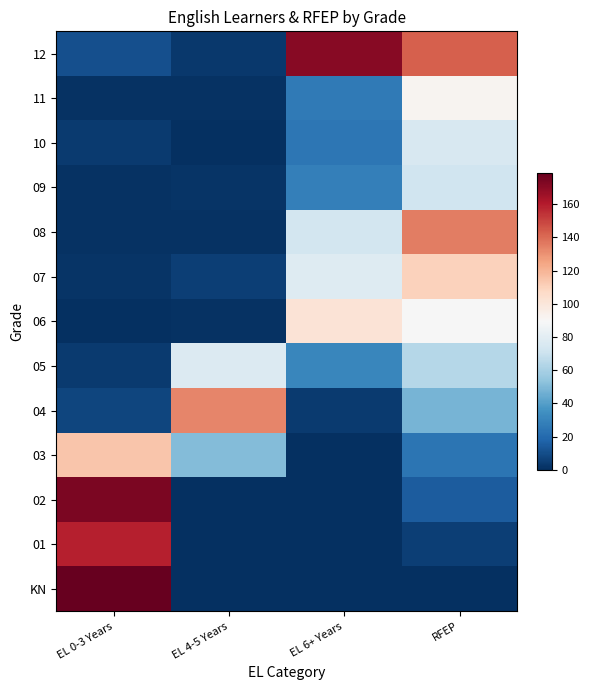

Reading right to left, transcribe all the data shown in this chart.

KN: RFEP=0	EL 6+ Years=0	EL 4-5 Years=0	EL 0-3 Years=179
01: RFEP=5	EL 6+ Years=0	EL 4-5 Years=0	EL 0-3 Years=159
02: RFEP=15	EL 6+ Years=0	EL 4-5 Years=0	EL 0-3 Years=174
03: RFEP=24	EL 6+ Years=0	EL 4-5 Years=51	EL 0-3 Years=114
04: RFEP=48	EL 6+ Years=4	EL 4-5 Years=133	EL 0-3 Years=7
05: RFEP=64	EL 6+ Years=31	EL 4-5 Years=77	EL 0-3 Years=4
06: RFEP=89	EL 6+ Years=102	EL 4-5 Years=1	EL 0-3 Years=0
07: RFEP=110	EL 6+ Years=78	EL 4-5 Years=5	EL 0-3 Years=2
08: RFEP=135	EL 6+ Years=73	EL 4-5 Years=1	EL 0-3 Years=1
09: RFEP=72	EL 6+ Years=28	EL 4-5 Years=2	EL 0-3 Years=1
10: RFEP=75	EL 6+ Years=25	EL 4-5 Years=0	EL 0-3 Years=4
11: RFEP=92	EL 6+ Years=26	EL 4-5 Years=1	EL 0-3 Years=1
12: RFEP=143	EL 6+ Years=171	EL 4-5 Years=3	EL 0-3 Years=11